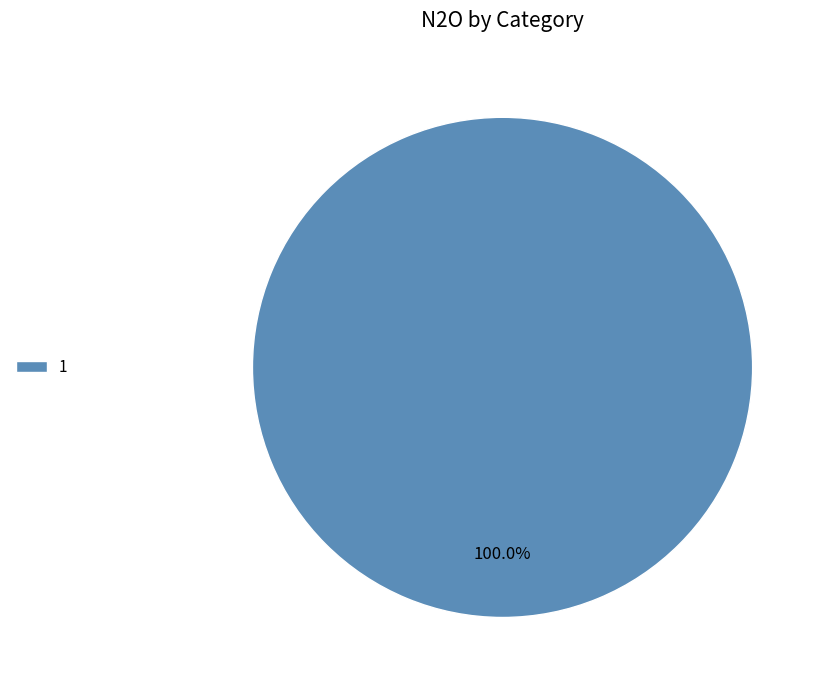

Rank the categories by value from highest to lowest.

1